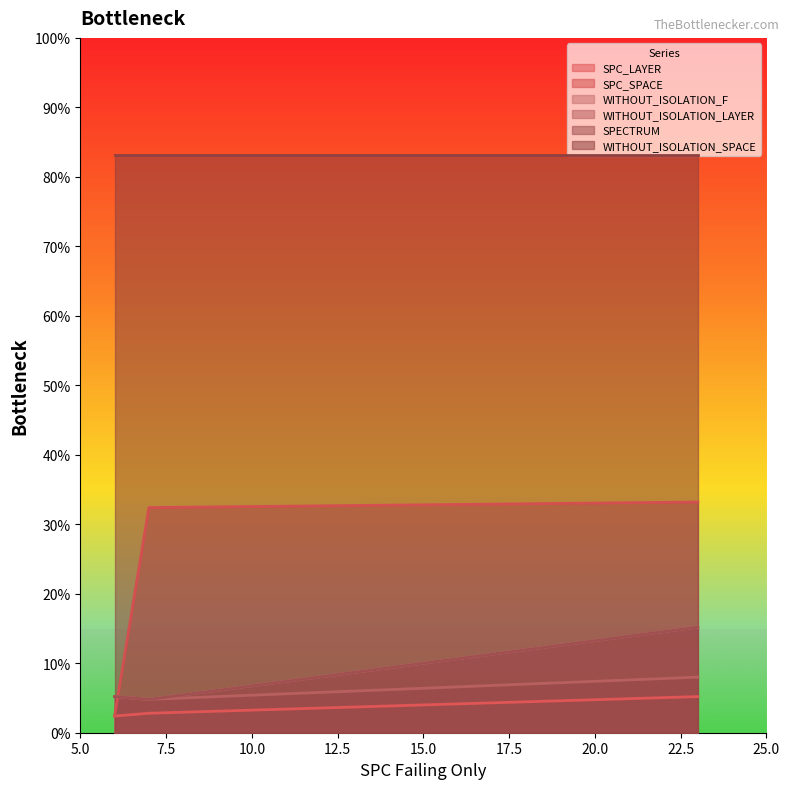

The SPC_LAYER series shows 9 at AutoResponder.EmailSystem.Client.COI_3. True or false?

False